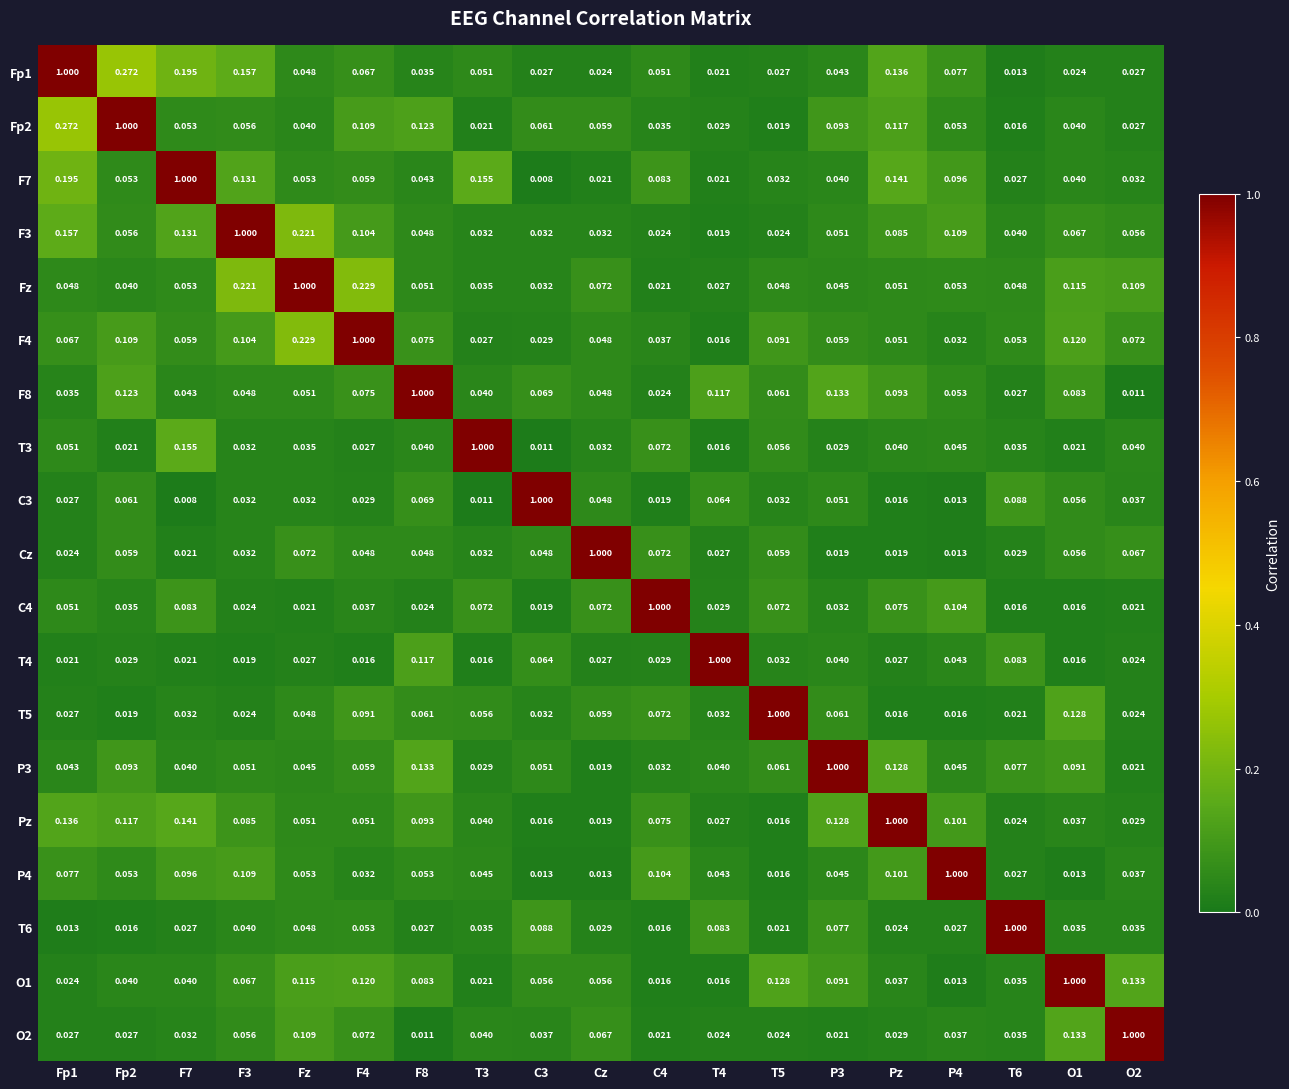

At which category is the sum across all series the highest?

Fz